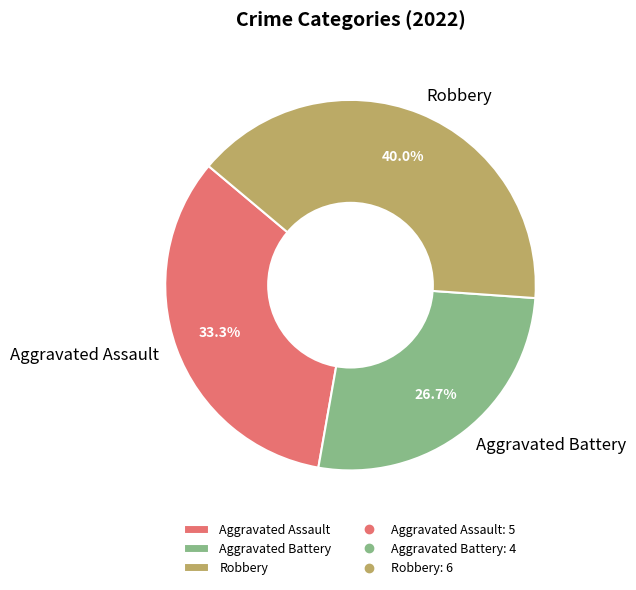

The Aggravated Battery slice represents 27% of the pie. True or false?

True